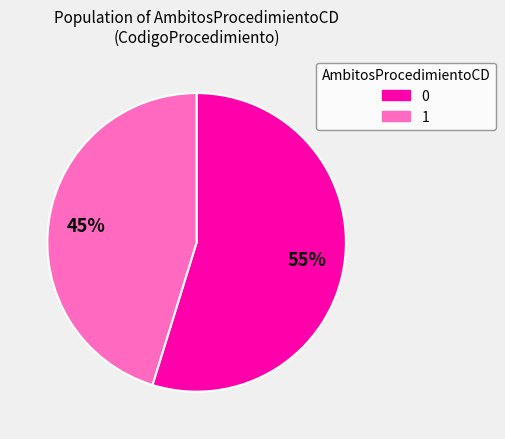

What is the ratio of the value at 1 to the value at 0?

0.8